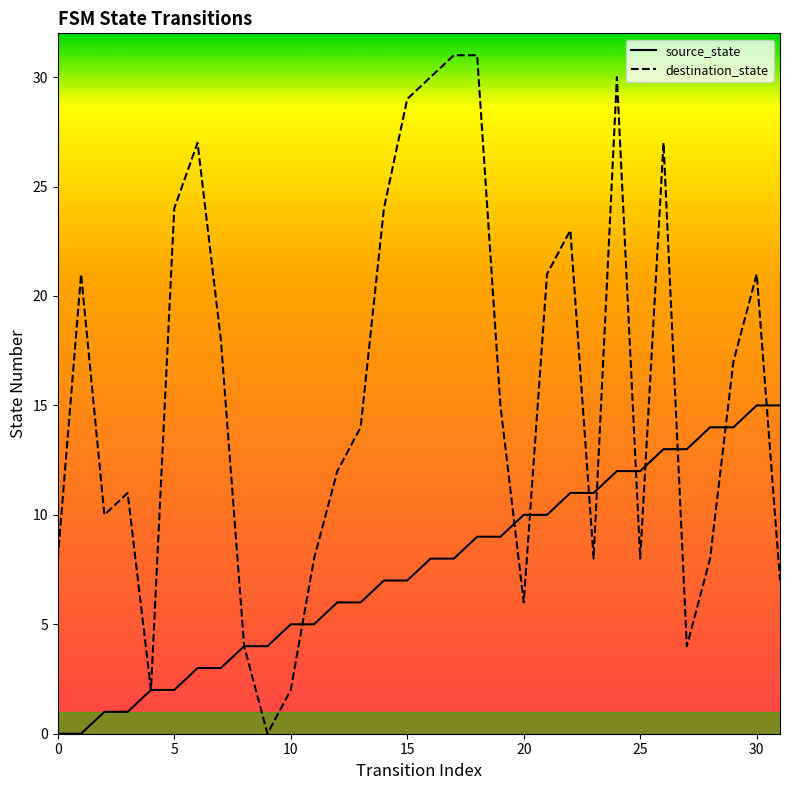

What is the difference between the maximum and minimum values in the source_state series?

15